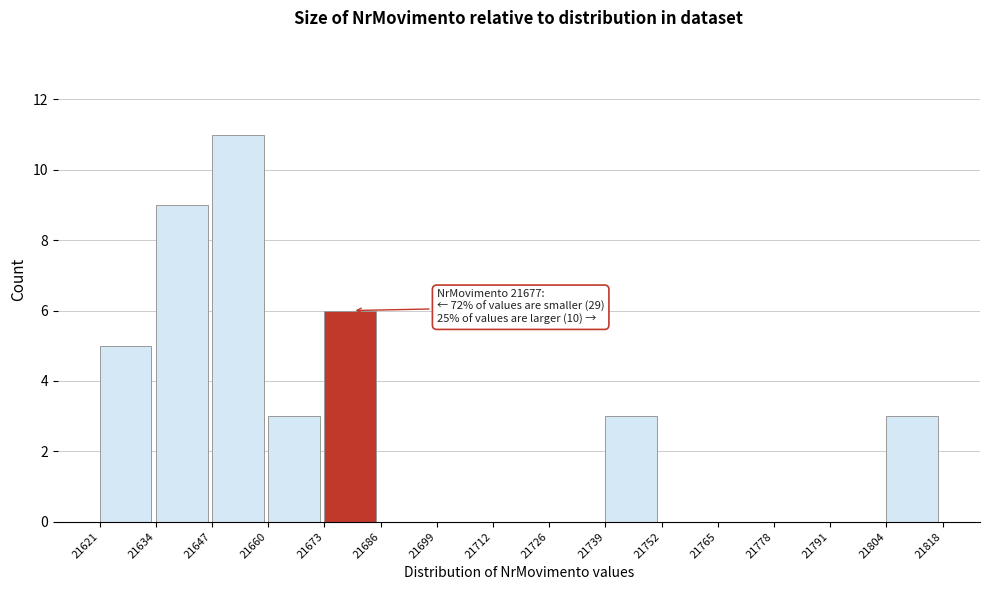

Which range on the x-axis has the tallest bar?

21647 to 21660